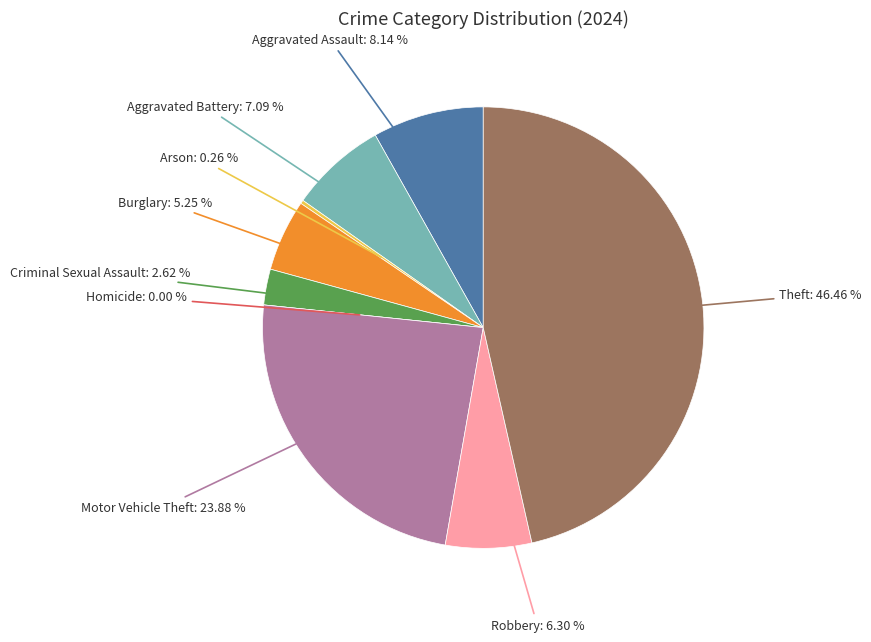

Which slice is the largest?

Theft